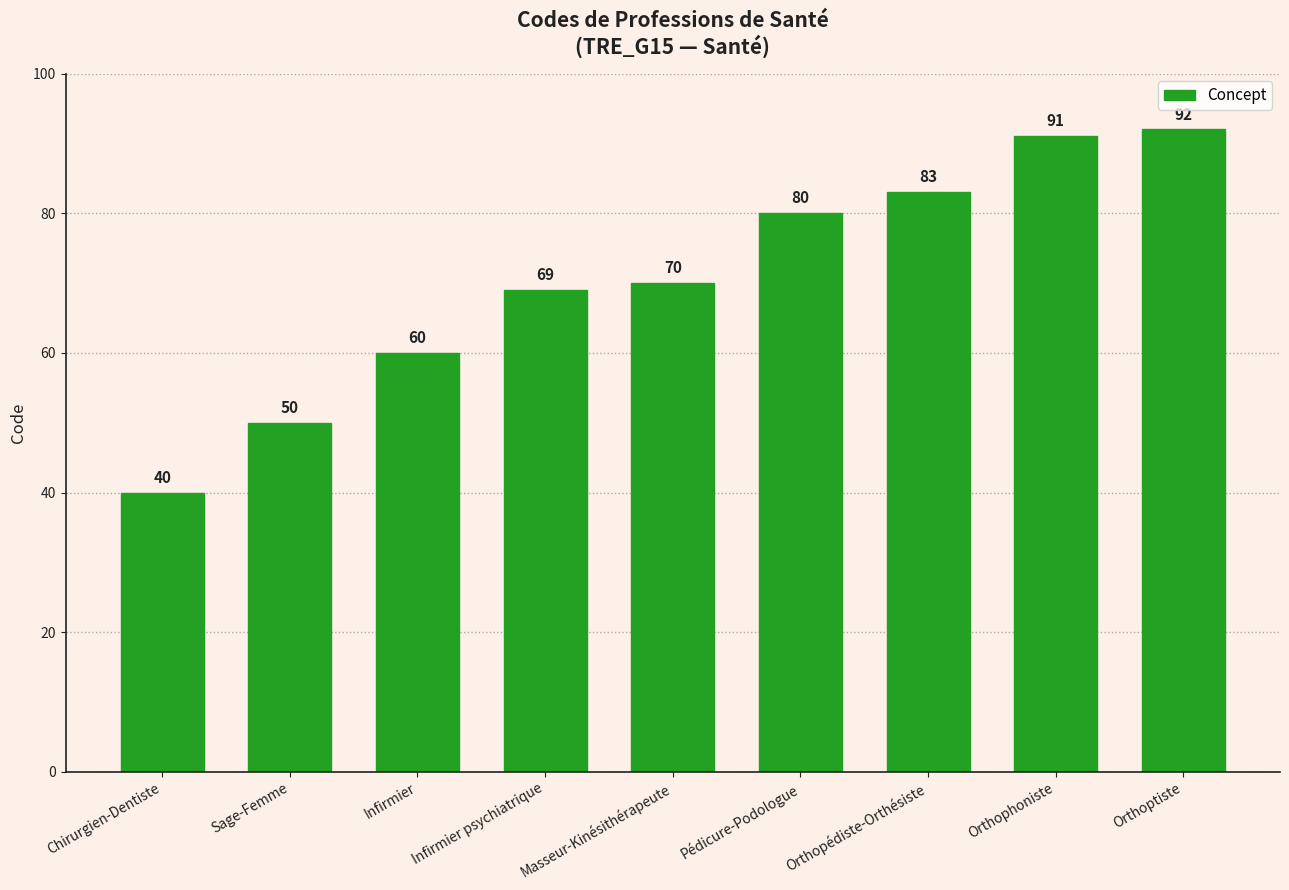

Where is the data nearest to the value 66?

Infirmier psychiatrique